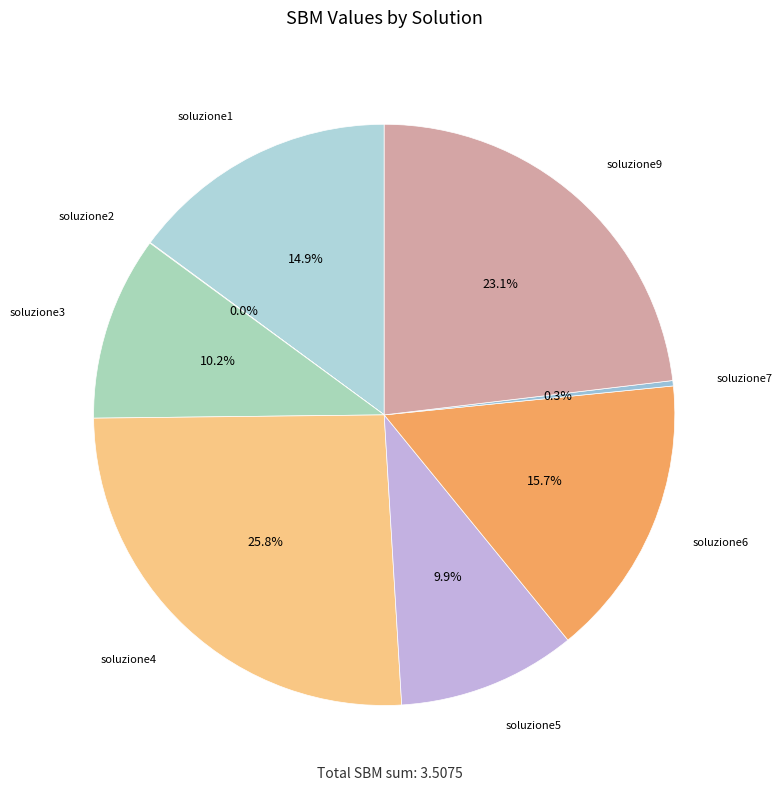

What portion of the pie excludes soluzione6?

84.3%